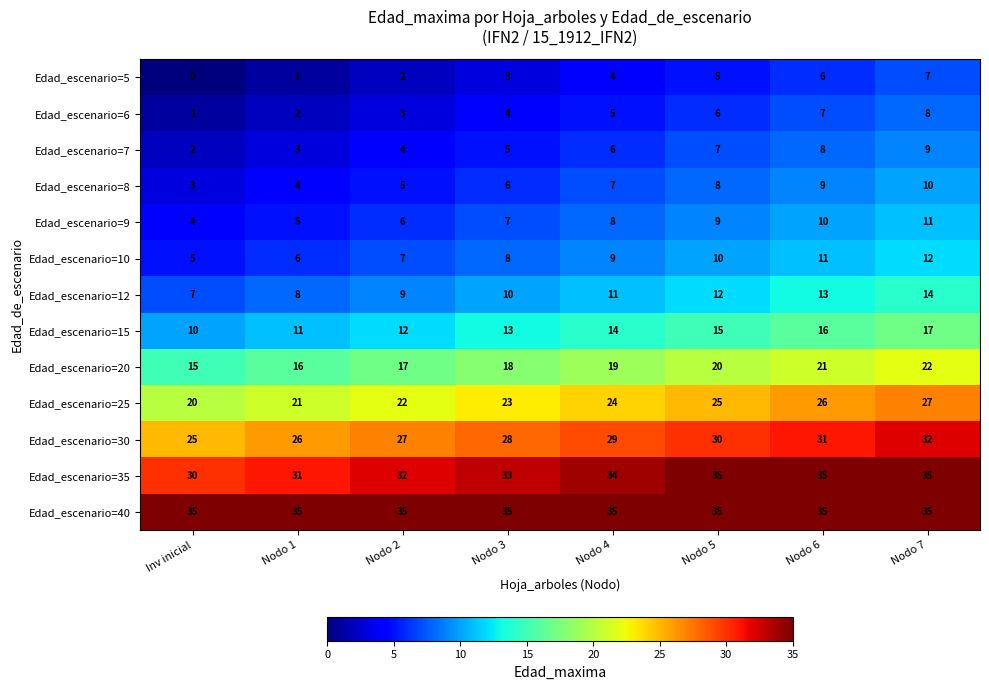

At how many categories does at least one series exceed 21?

8